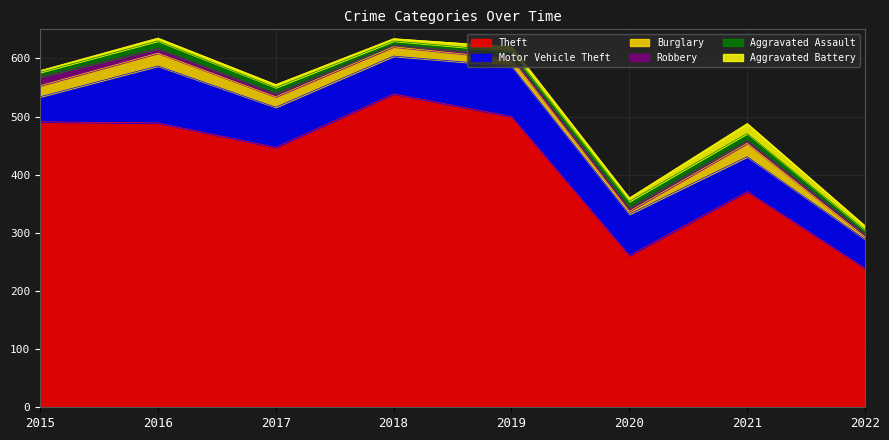

Does the chart have visible grid lines?

Yes